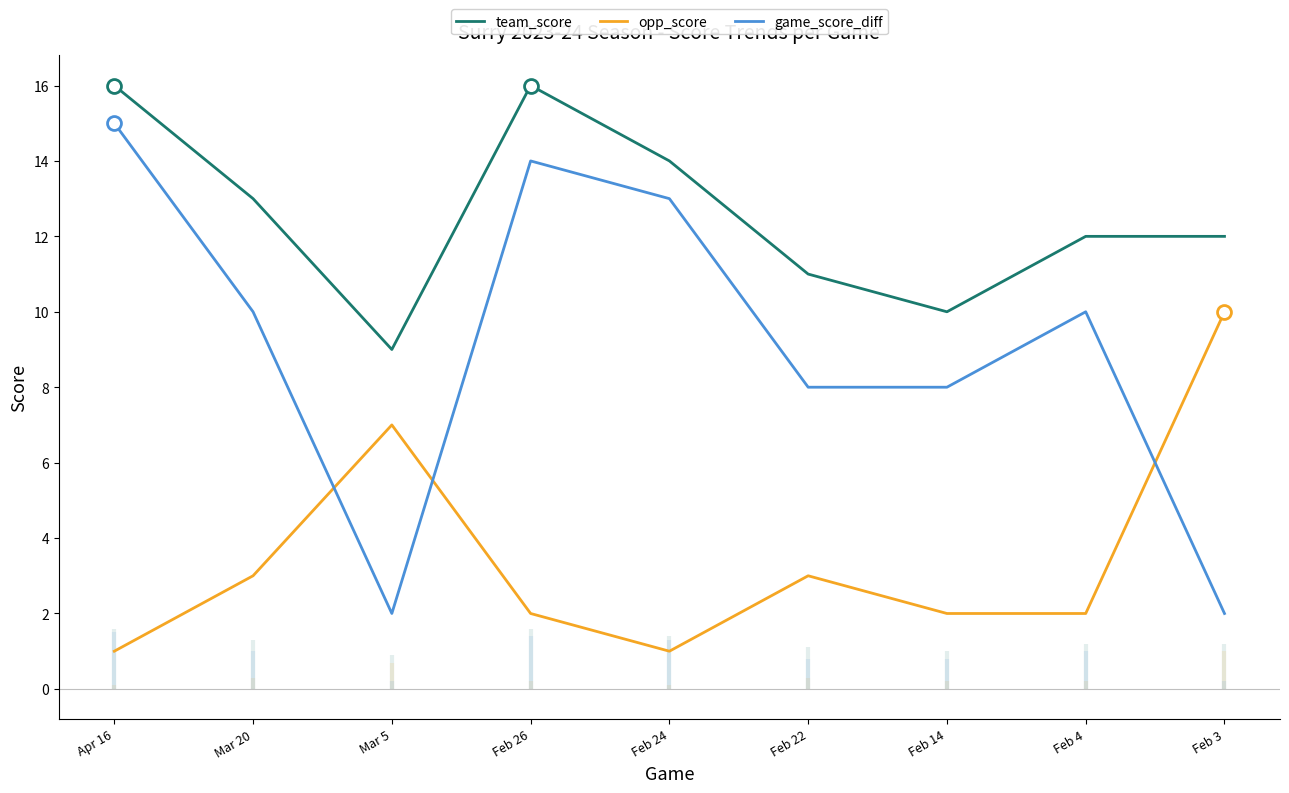

What is the difference between the opp_score values at Mar 20 and Mar 5?

4